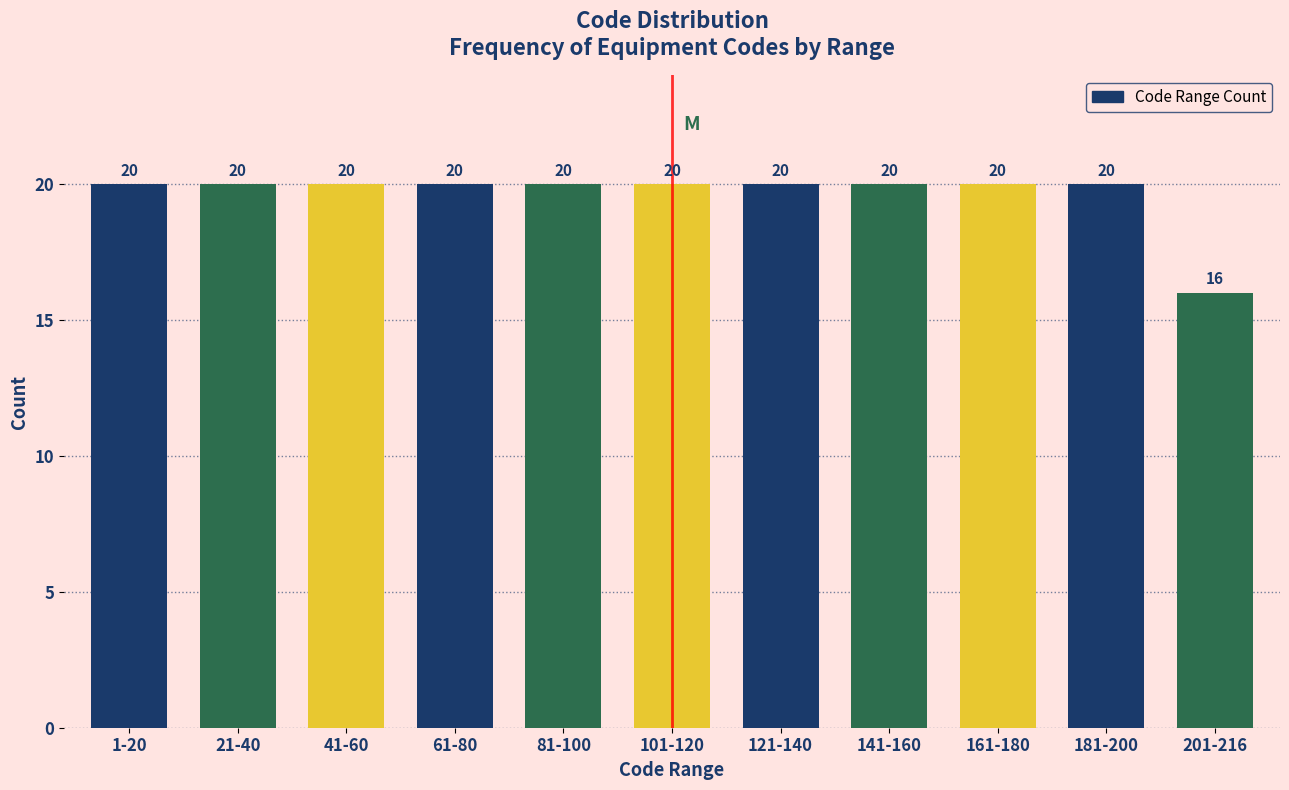

Reading right to left, extract all data points from this chart.

201-216=16	181-200=20	161-180=20	141-160=20	121-140=20	101-120=20	81-100=20	61-80=20	41-60=20	21-40=20	1-20=20